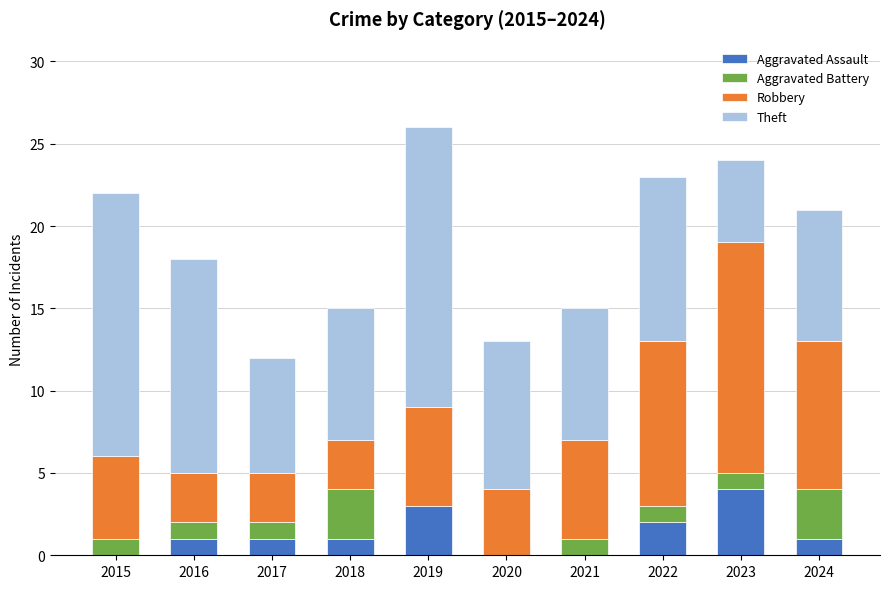

The value of Aggravated Assault at 2023 is 4. True or false?

True